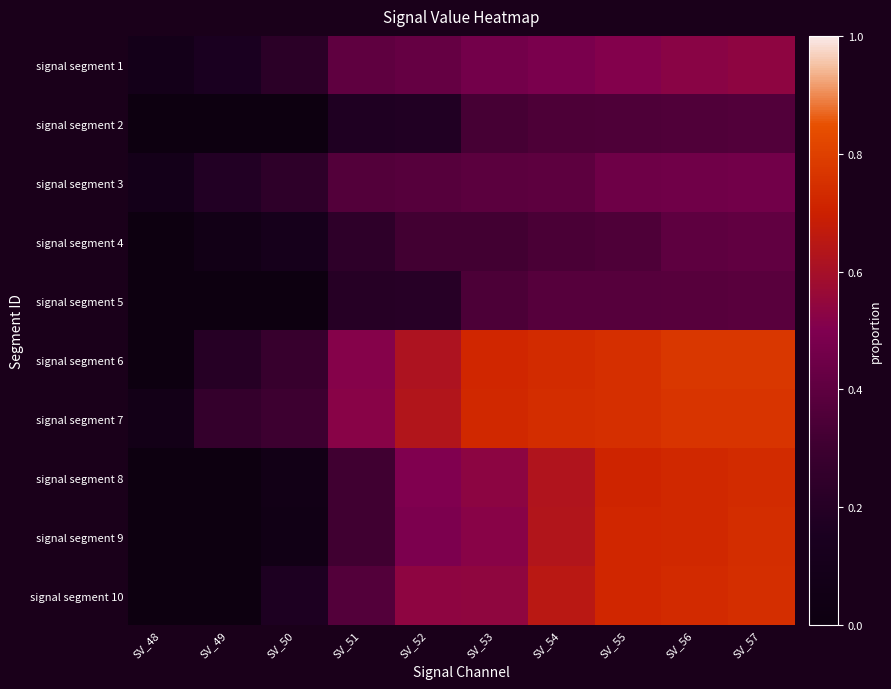

Reading right to left, extract all data points from this chart.

signal segment 1: SV_57=0.5	SV_56=0.5	SV_55=0.5	SV_54=0.5	SV_53=0.5	SV_52=0.4	SV_51=0.4	SV_50=0.2	SV_49=0.2	SV_48=0.1
signal segment 2: SV_57=0.4	SV_56=0.4	SV_55=0.4	SV_54=0.3	SV_53=0.3	SV_52=0.2	SV_51=0.2	SV_50=0.0	SV_49=0.0	SV_48=0.0
signal segment 3: SV_57=0.5	SV_56=0.5	SV_55=0.4	SV_54=0.4	SV_53=0.4	SV_52=0.4	SV_51=0.4	SV_50=0.2	SV_49=0.2	SV_48=0.1
signal segment 4: SV_57=0.4	SV_56=0.4	SV_55=0.4	SV_54=0.3	SV_53=0.3	SV_52=0.3	SV_51=0.2	SV_50=0.1	SV_49=0.1	SV_48=0.0
signal segment 5: SV_57=0.4	SV_56=0.4	SV_55=0.4	SV_54=0.4	SV_53=0.3	SV_52=0.2	SV_51=0.2	SV_50=0.0	SV_49=0.0	SV_48=0.0
signal segment 6: SV_57=0.8	SV_56=0.8	SV_55=0.7	SV_54=0.7	SV_53=0.7	SV_52=0.6	SV_51=0.5	SV_50=0.3	SV_49=0.2	SV_48=0.0
signal segment 7: SV_57=0.8	SV_56=0.8	SV_55=0.7	SV_54=0.7	SV_53=0.7	SV_52=0.6	SV_51=0.5	SV_50=0.3	SV_49=0.3	SV_48=0.1
signal segment 8: SV_57=0.7	SV_56=0.7	SV_55=0.7	SV_54=0.6	SV_53=0.5	SV_52=0.5	SV_51=0.3	SV_50=0.1	SV_49=0.0	SV_48=0.0
signal segment 9: SV_57=0.7	SV_56=0.7	SV_55=0.7	SV_54=0.6	SV_53=0.5	SV_52=0.5	SV_51=0.3	SV_50=0.1	SV_49=0.0	SV_48=0.0
signal segment 10: SV_57=0.7	SV_56=0.7	SV_55=0.7	SV_54=0.7	SV_53=0.5	SV_52=0.5	SV_51=0.4	SV_50=0.2	SV_49=0.0	SV_48=0.0